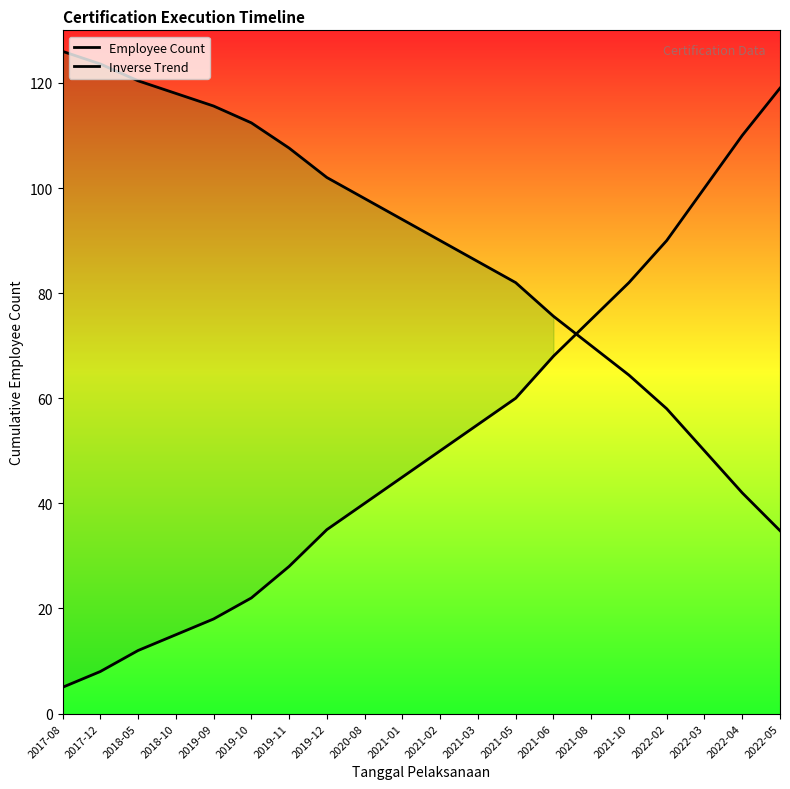

What is the approximate value of Employee Count at 2018-05?

12.0